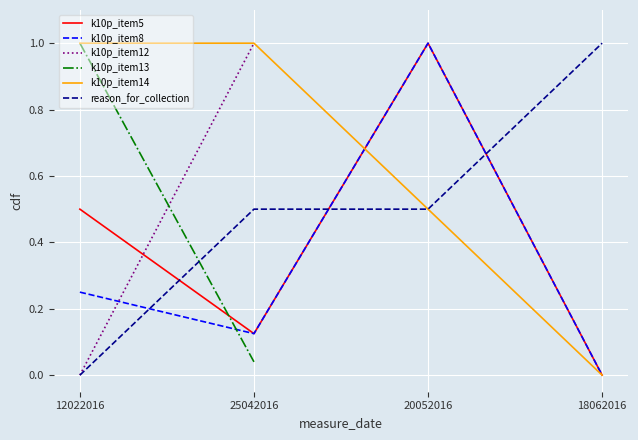

What is the label of the 4th point from the left?

18062016